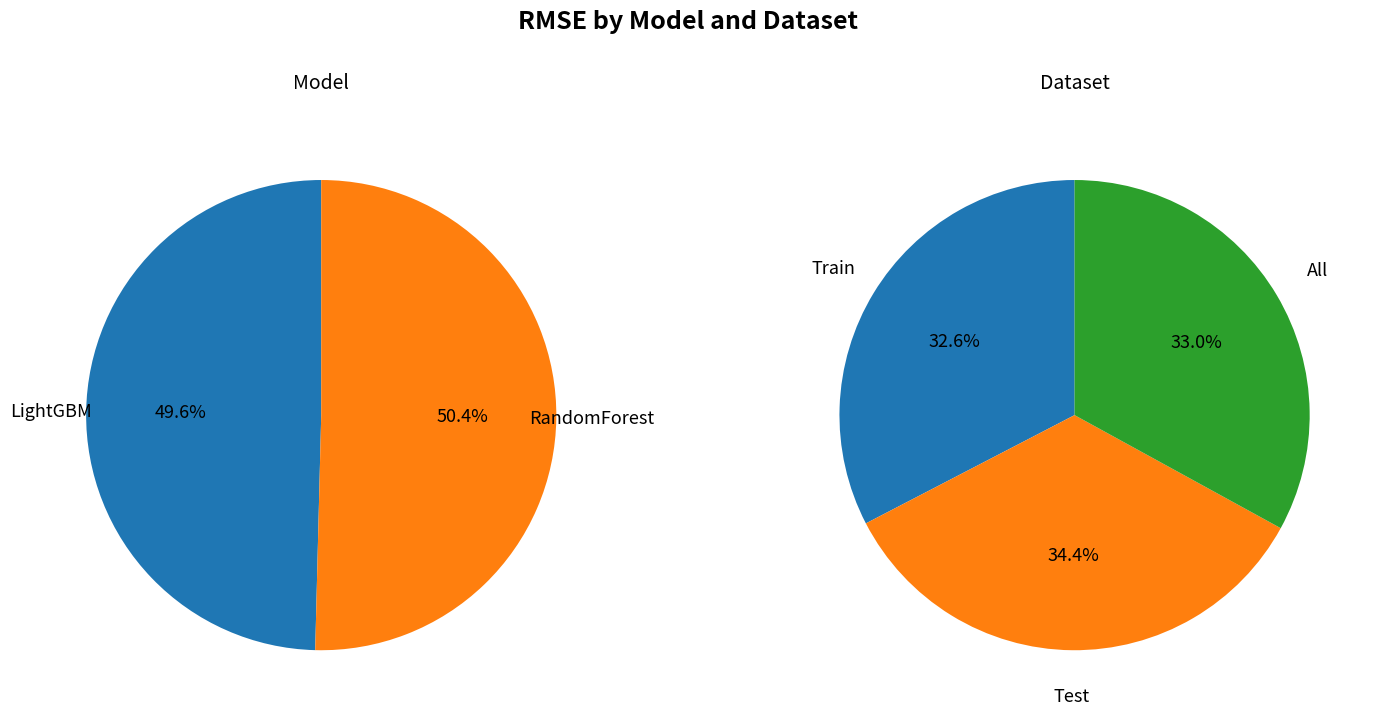

Is it true that 0 is 22% of the pie?

False